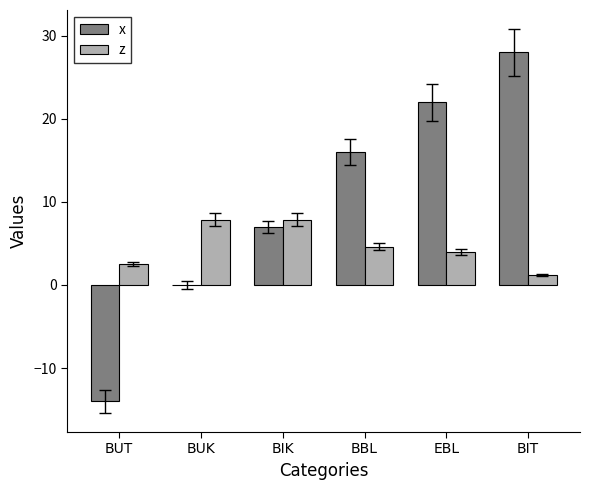

What are all the series names shown in the legend?

x, z